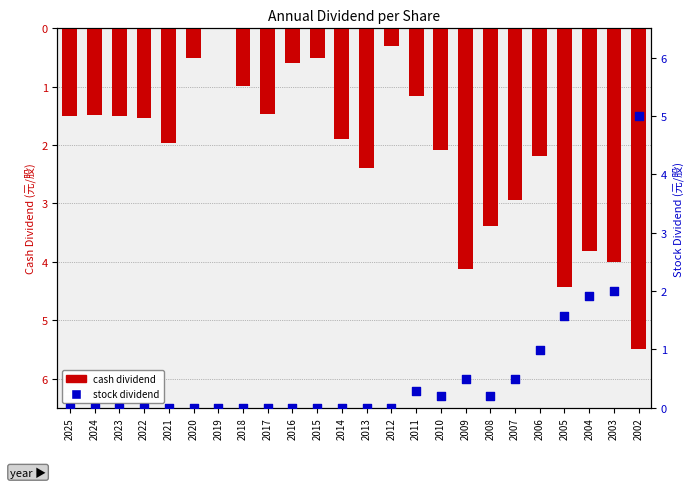

Which series contains the highest Y value?

stock dividend